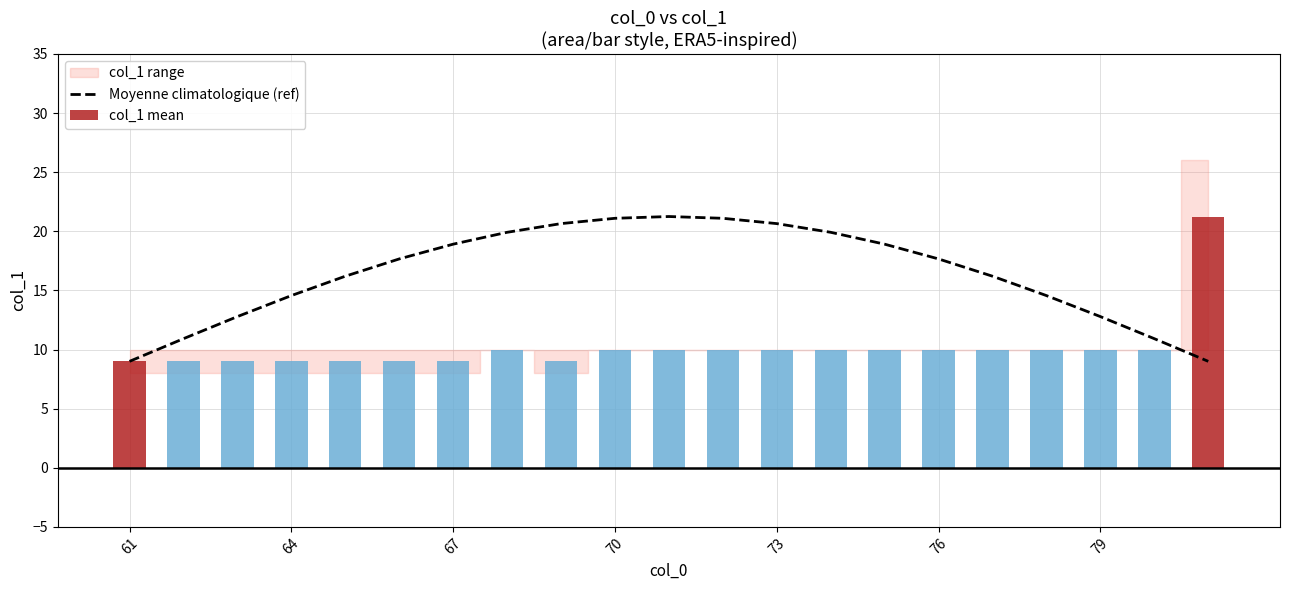

The value of Moyenne climatologique (ref) at 79 is 12.8. True or false?

True